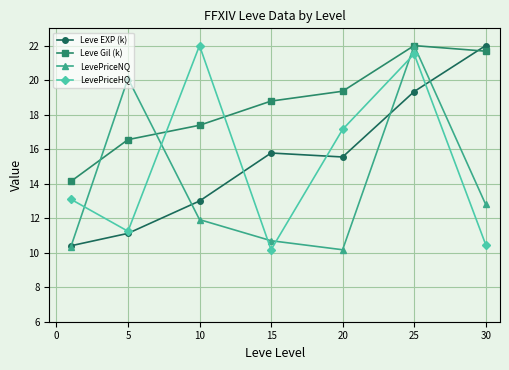

True or false: Leve EXP (k) has more than 1 points higher than both neighbors.

False